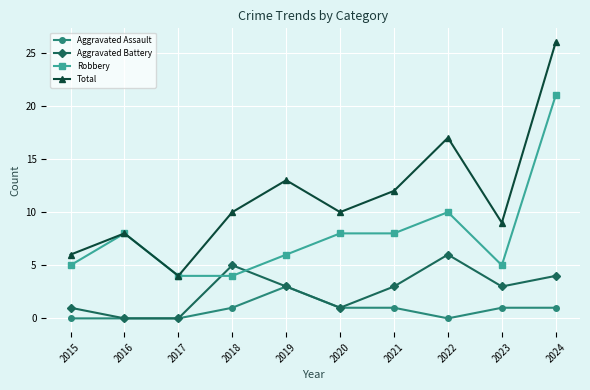

The value of Total at 2019 is 13. True or false?

True